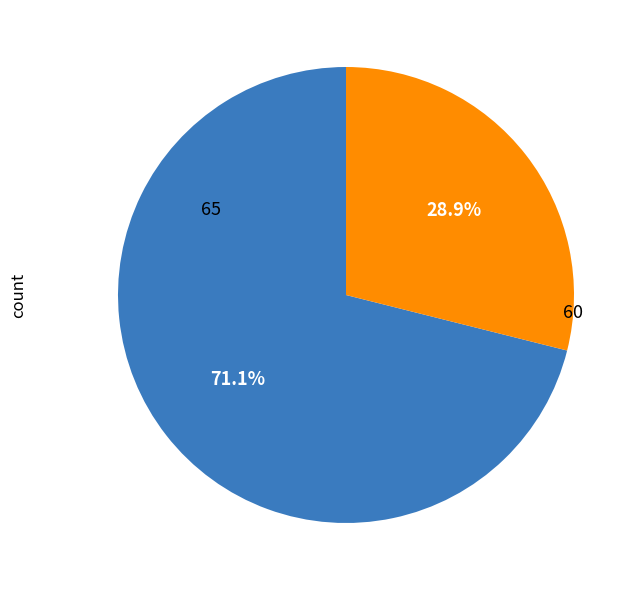

To the nearest percent, what is the average slice percentage?

50%